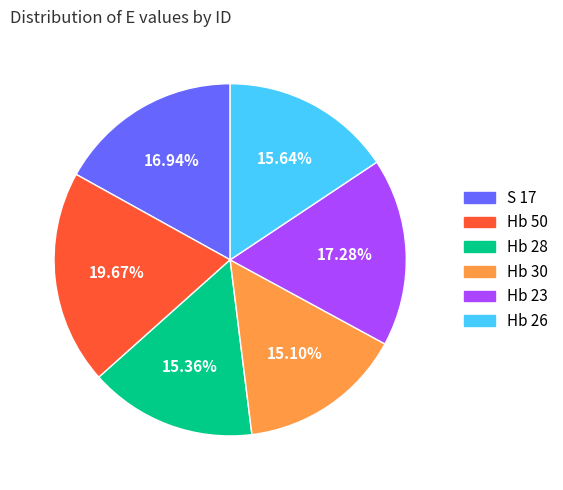

How many slices are in this pie chart?

6